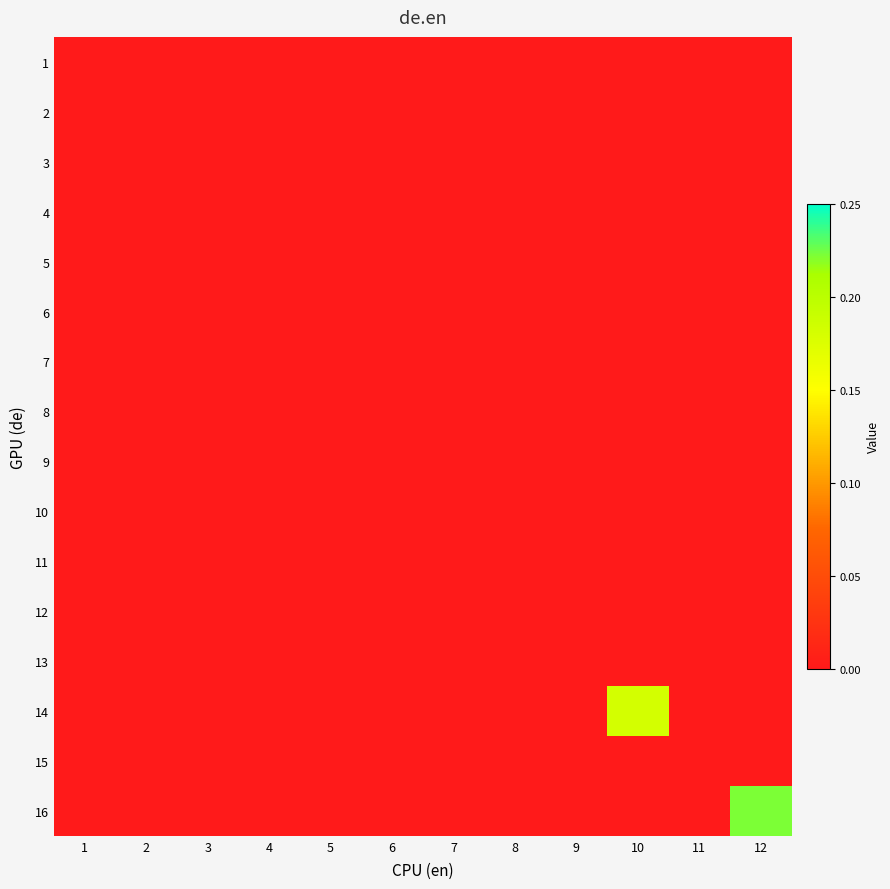

How many data points does each series have?

12